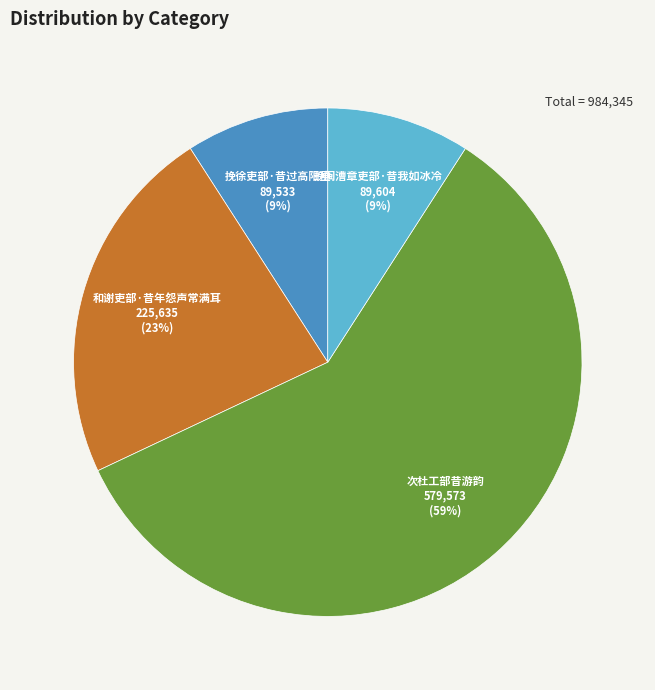

Which category has the biggest portion of the pie?

次杜工部昔游韵